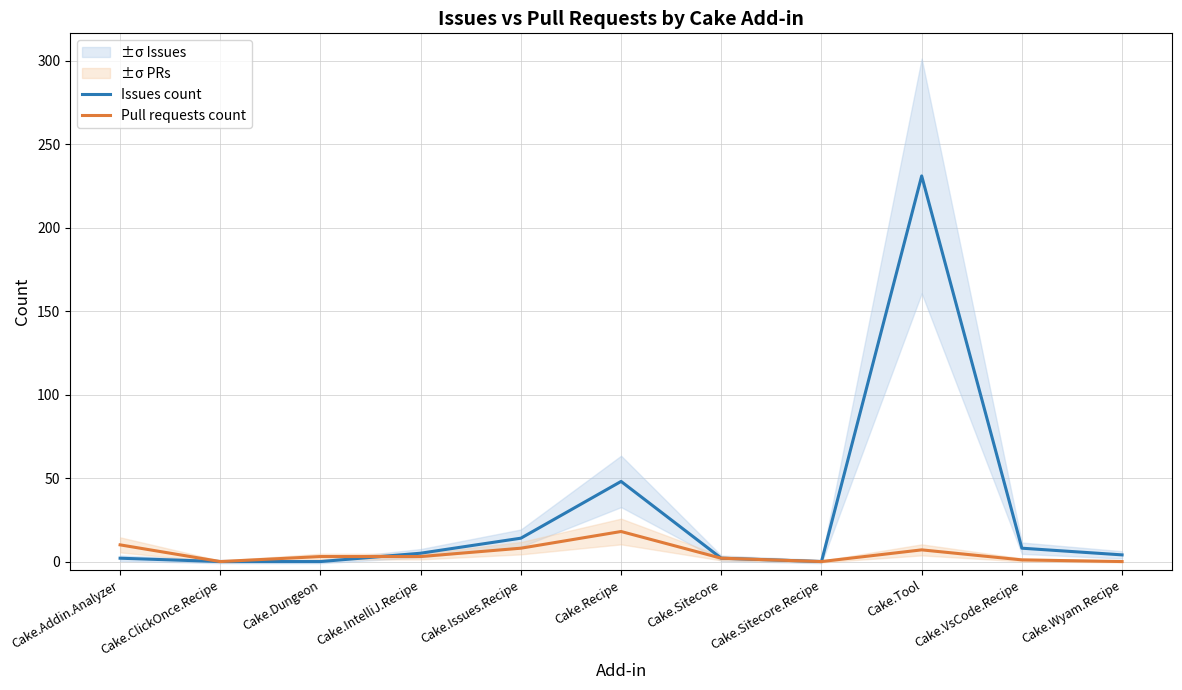

Between Cake.IntelliJ.Recipe and Cake.VsCode.Recipe, which series saw the biggest shift?

Issues count